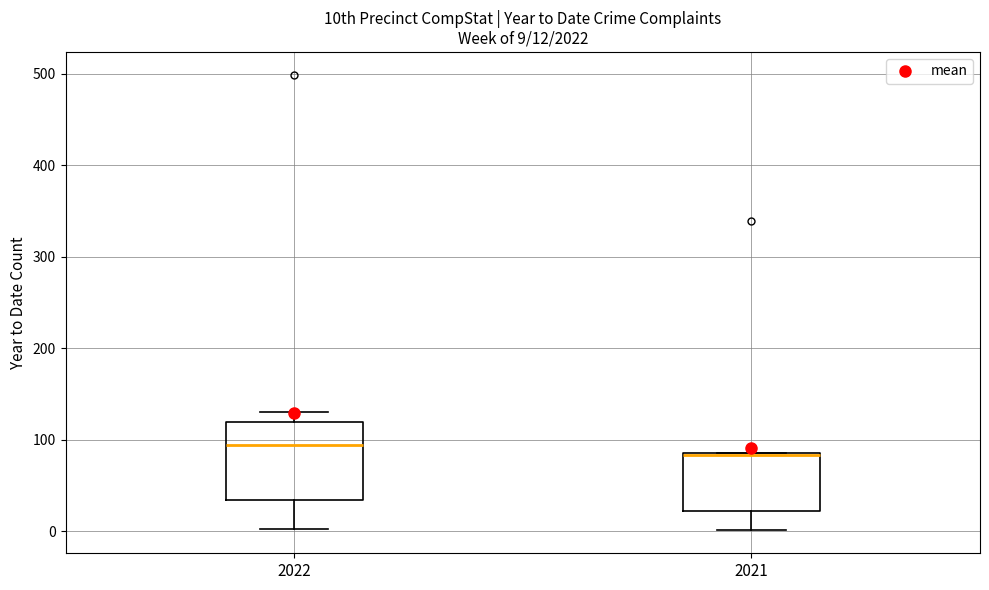

Which box is the tallest, from its lower edge to its upper edge?

2022